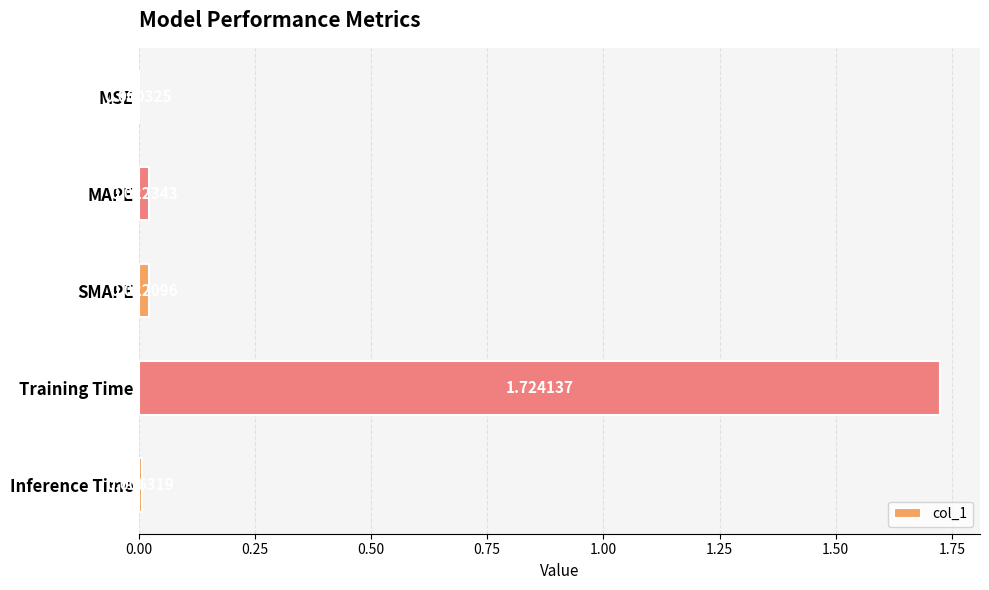

Which has a higher value, SMAPE or Inference Time?

SMAPE